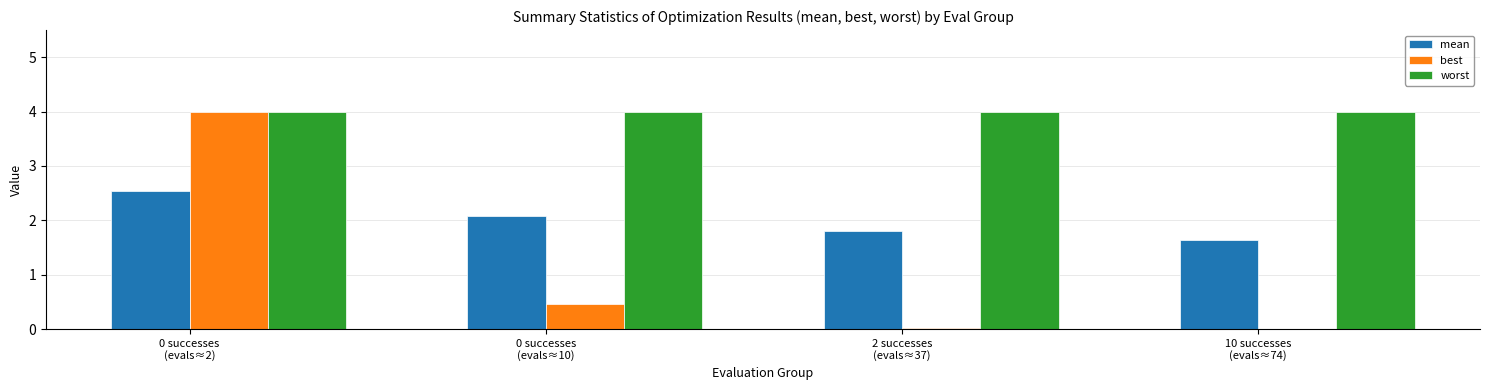

What is the maximum value shown in the chart?

4.0